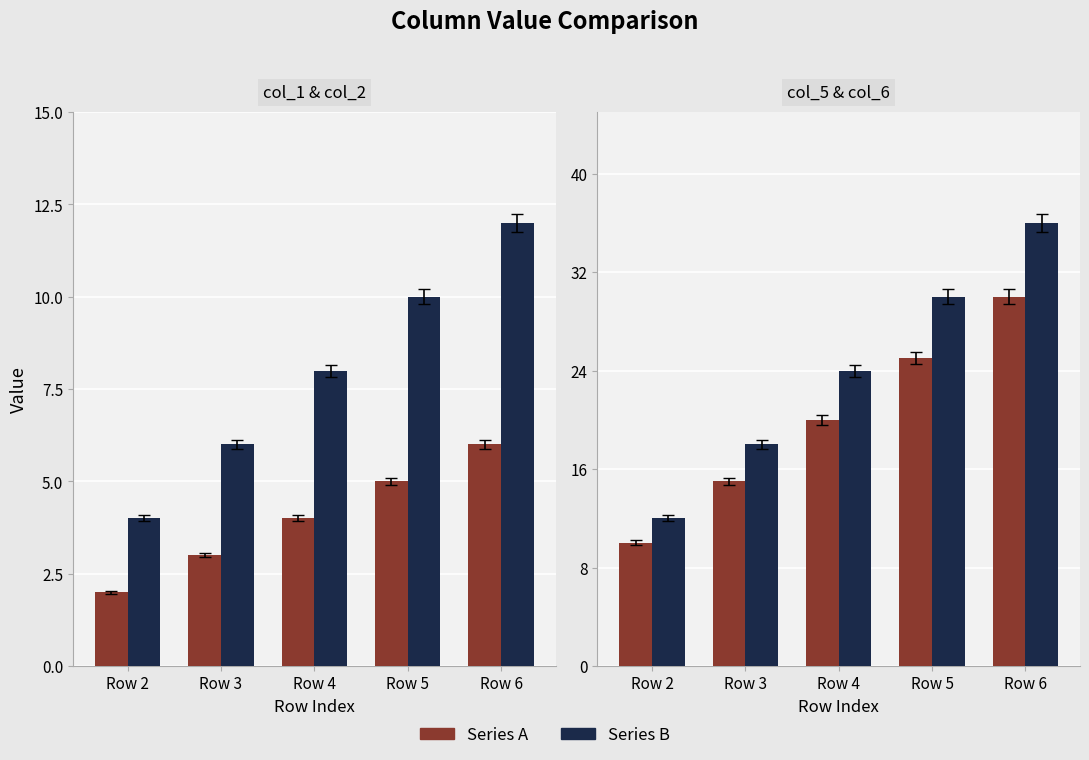

Is the value of Series B at Row 6 greater than the value of Series A at Row 5?

Yes